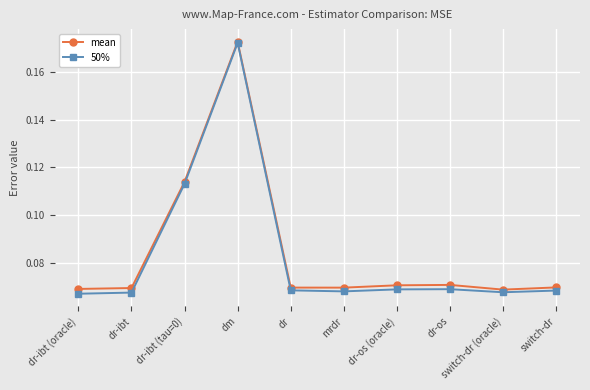

What is the label of the 6th point from the right?

dr